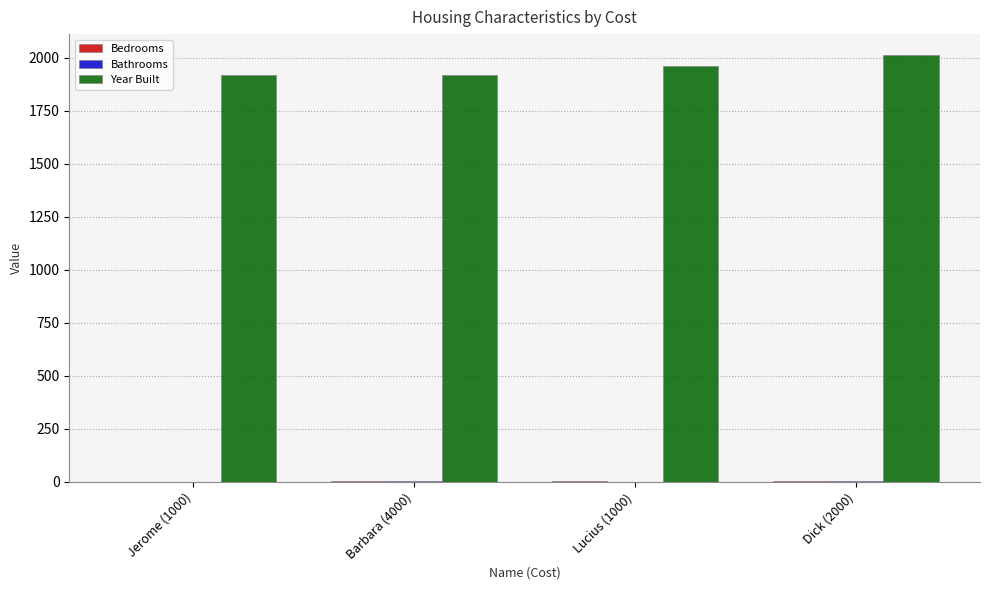

At which category is the sum across all series the highest?

Dick (2000)